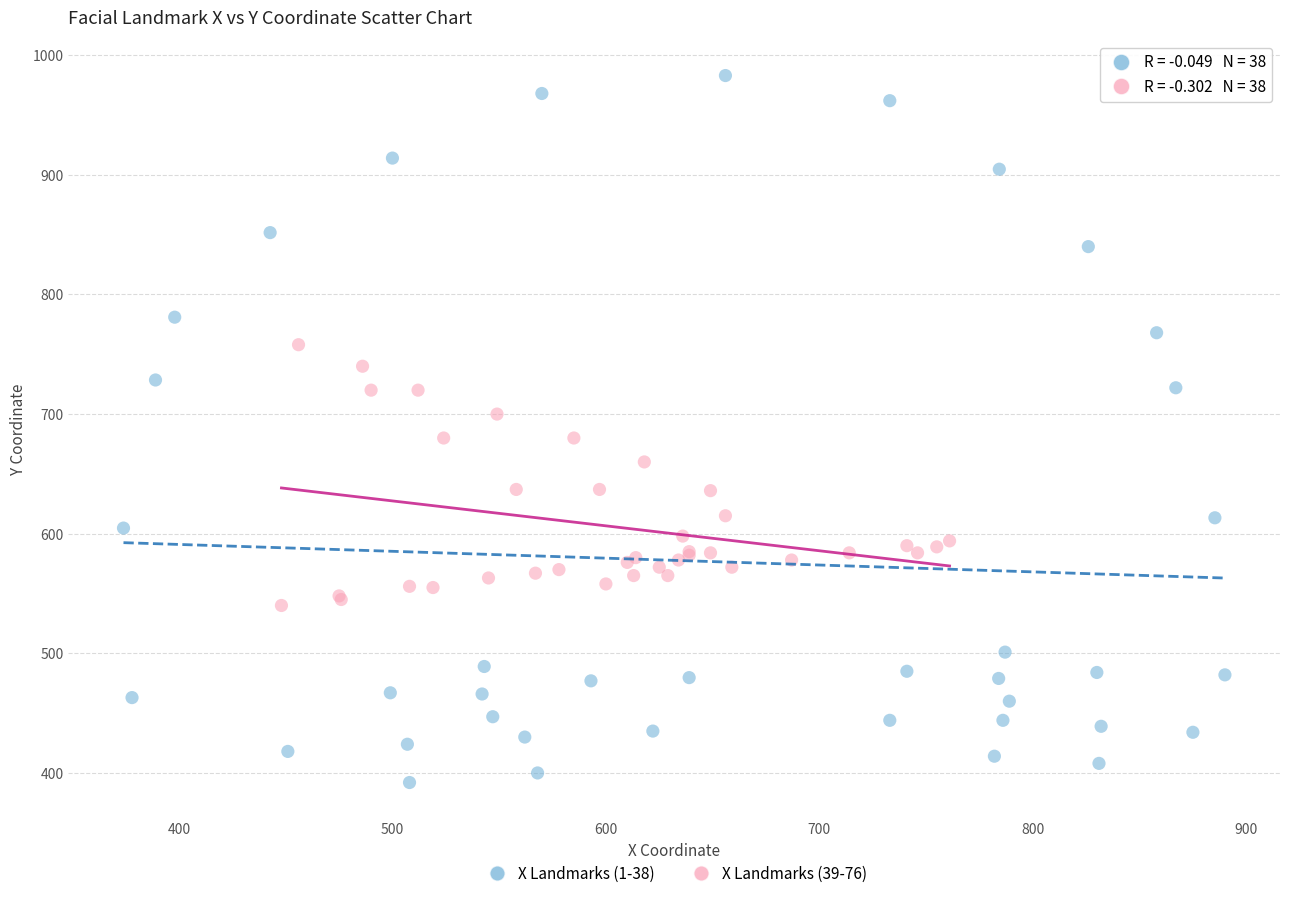

Which series reaches the maximum Y coordinate?

X Landmarks (1-38)